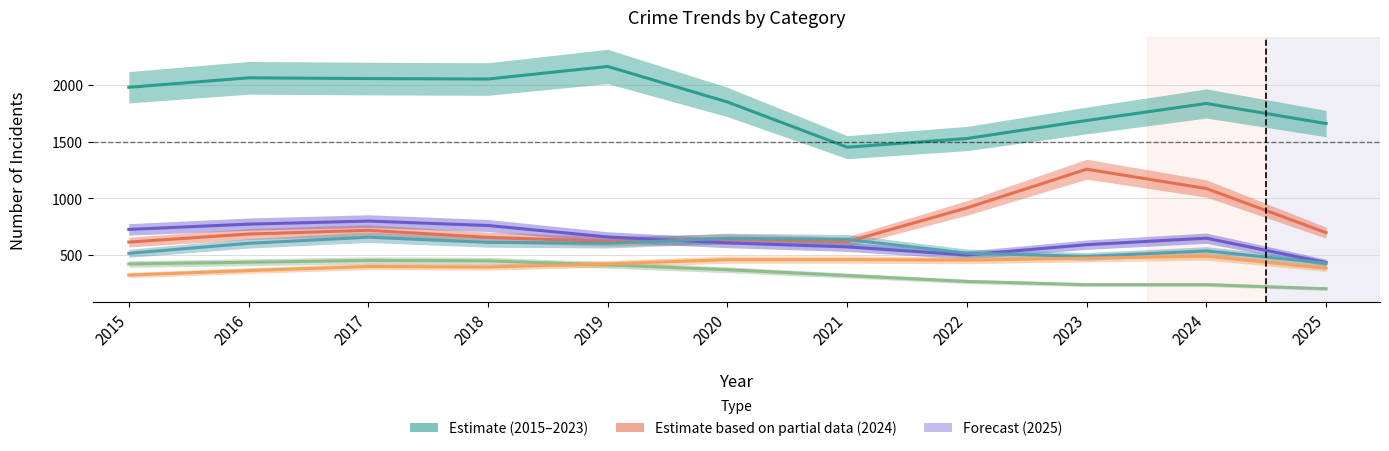

At which category does Aggravated Battery reach its first local valley?

2019